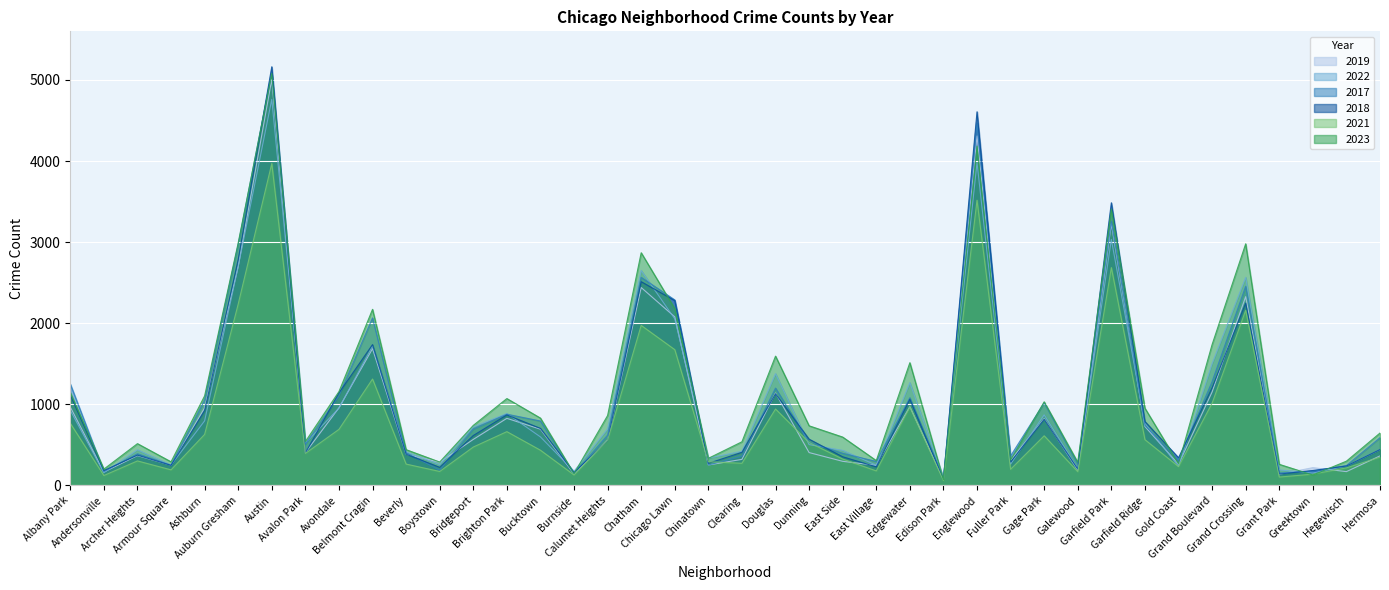

Where is the first local maximum for 2021?

Archer Heights